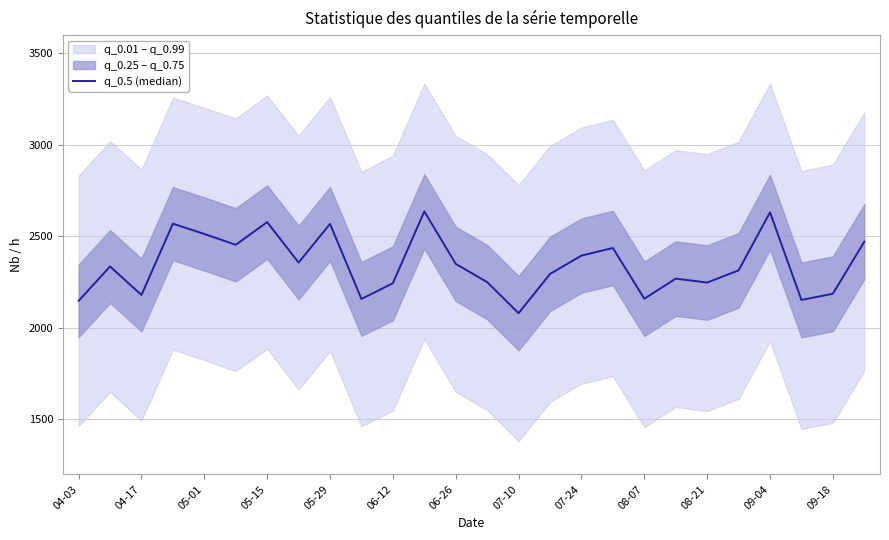

How many values are below 2335?

13